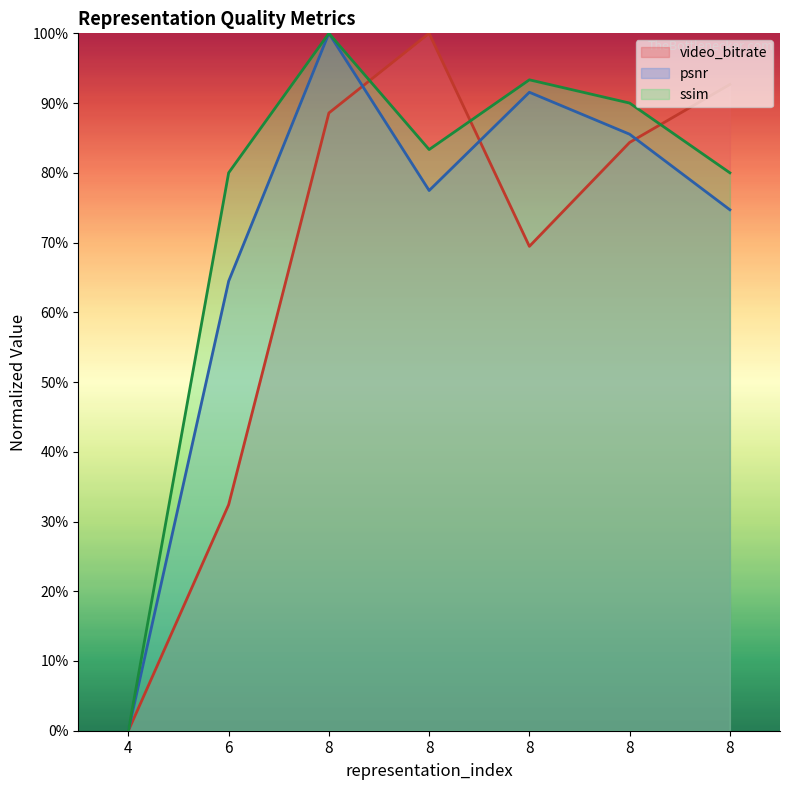

What is the total value across all series at 8?

288.6